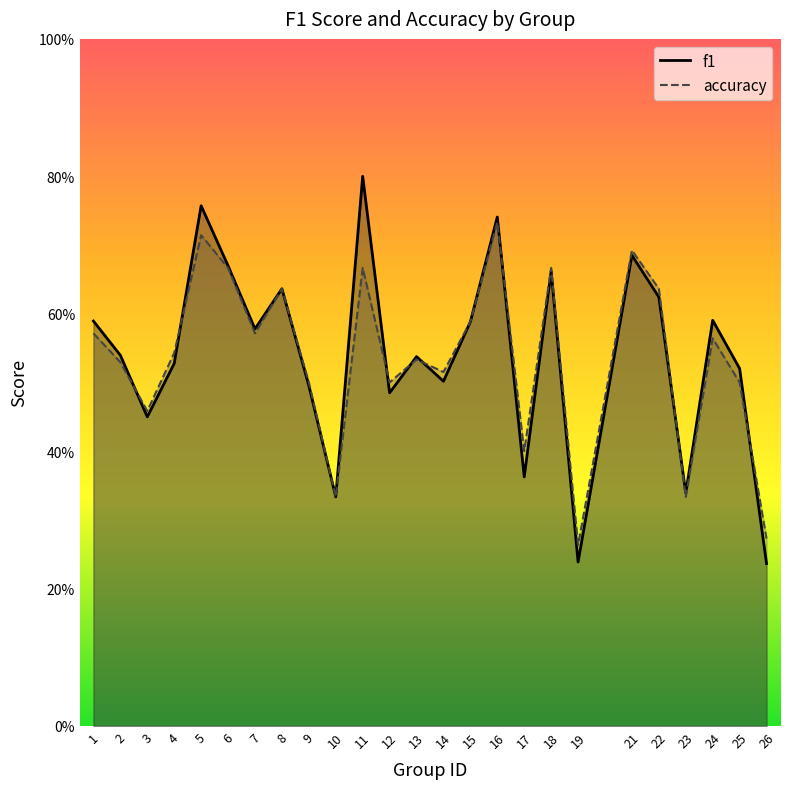

What is the difference between the second highest and minimum values in the accuracy series?

0.5